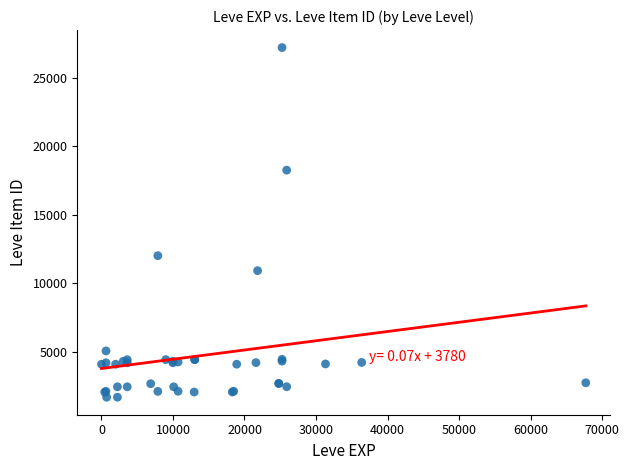

What Y value in the scatter plot is closest to 14448?

12018